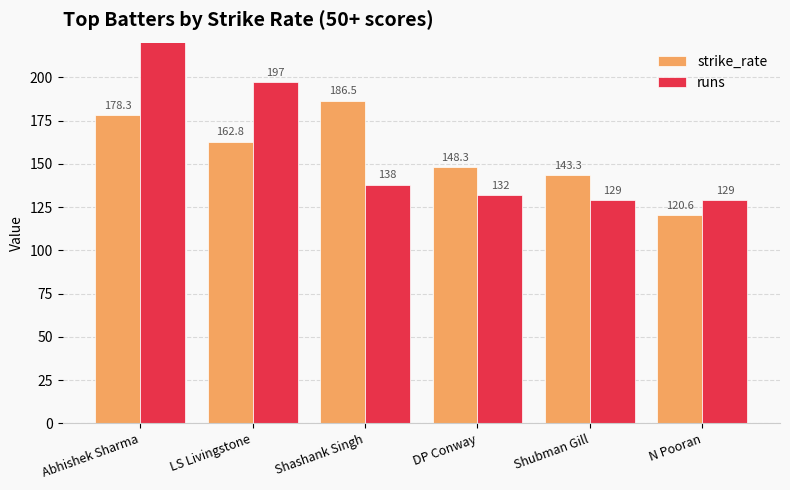

Rank the categories by strike_rate value from highest to lowest.

Shashank Singh, Abhishek Sharma, LS Livingstone, DP Conway, Shubman Gill, N Pooran